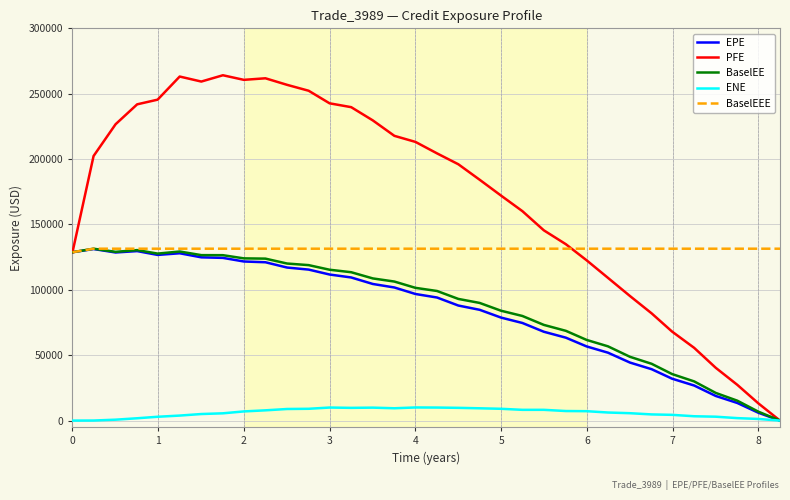

Which series has the largest total across all categories?

PFE